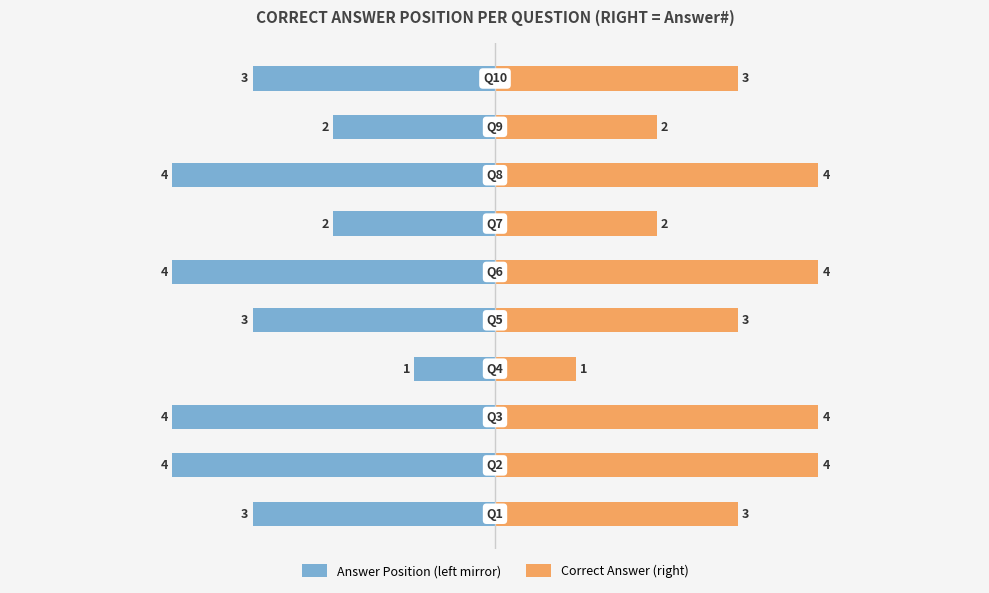

The Correct Answer (right) series shows 1 at 6. True or false?

False